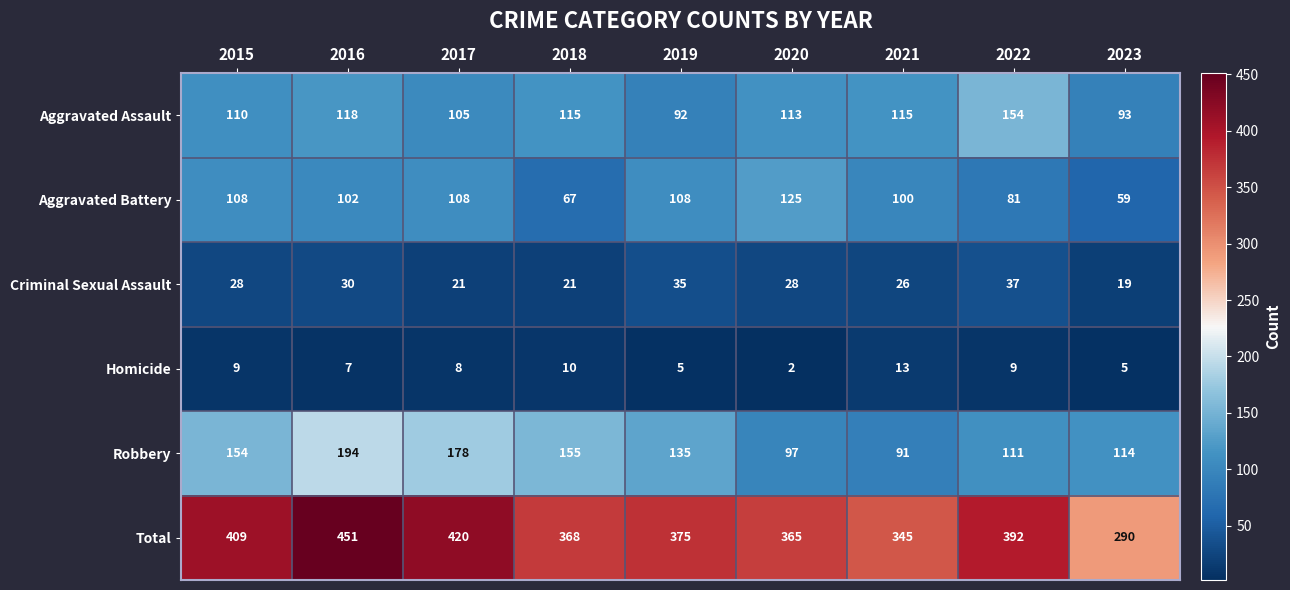

True or false: Criminal Sexual Assault has a value of 18 at 2016.

False